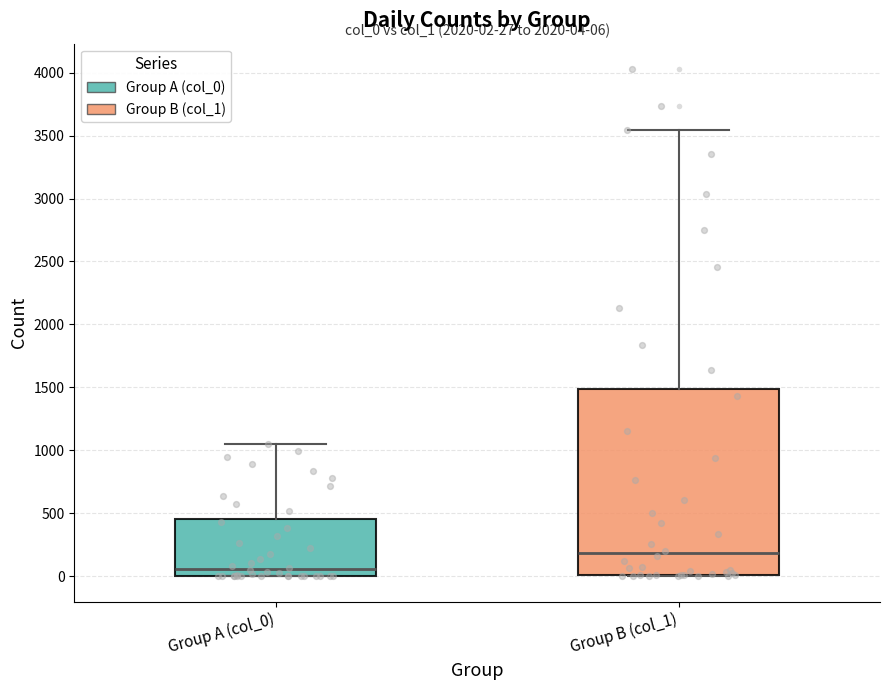

Which box has the highest median line?

Group B (col_1)